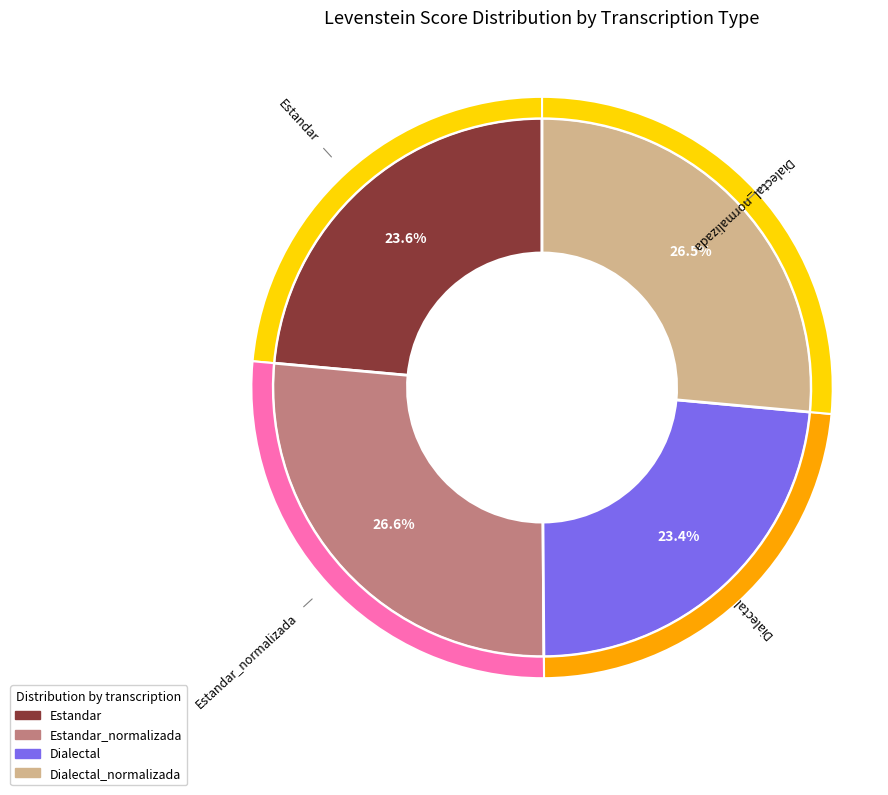

What percentage is NOT represented by Dialectal_normalizada?

73.5%